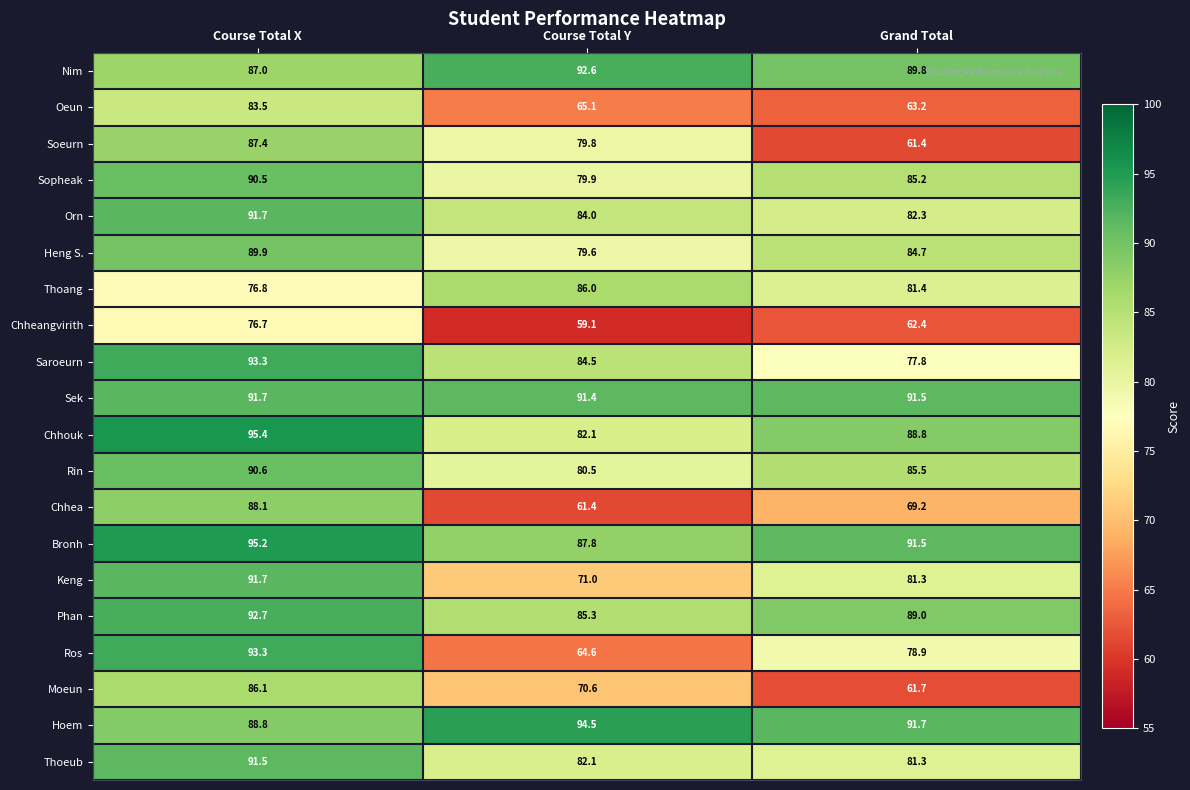

What value does the Sek series have at Grand Total?

91.5